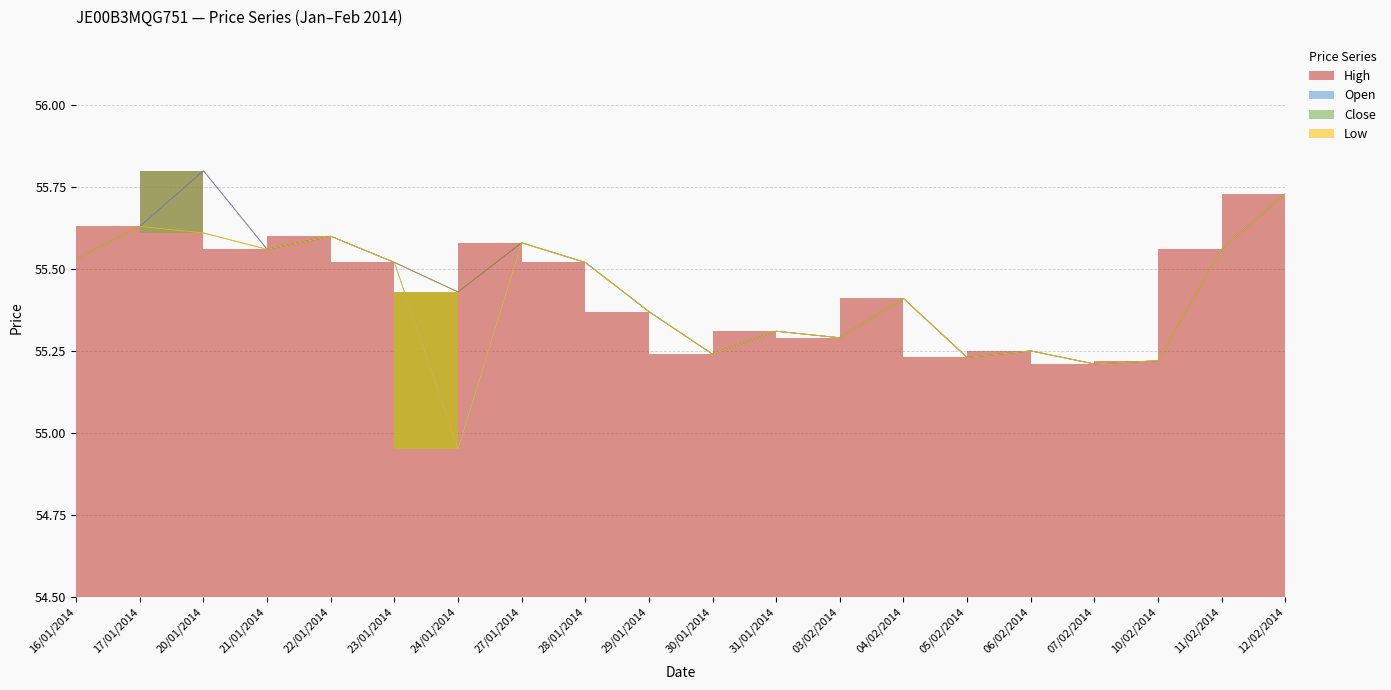

What position from the left is 05/02/2014?

15